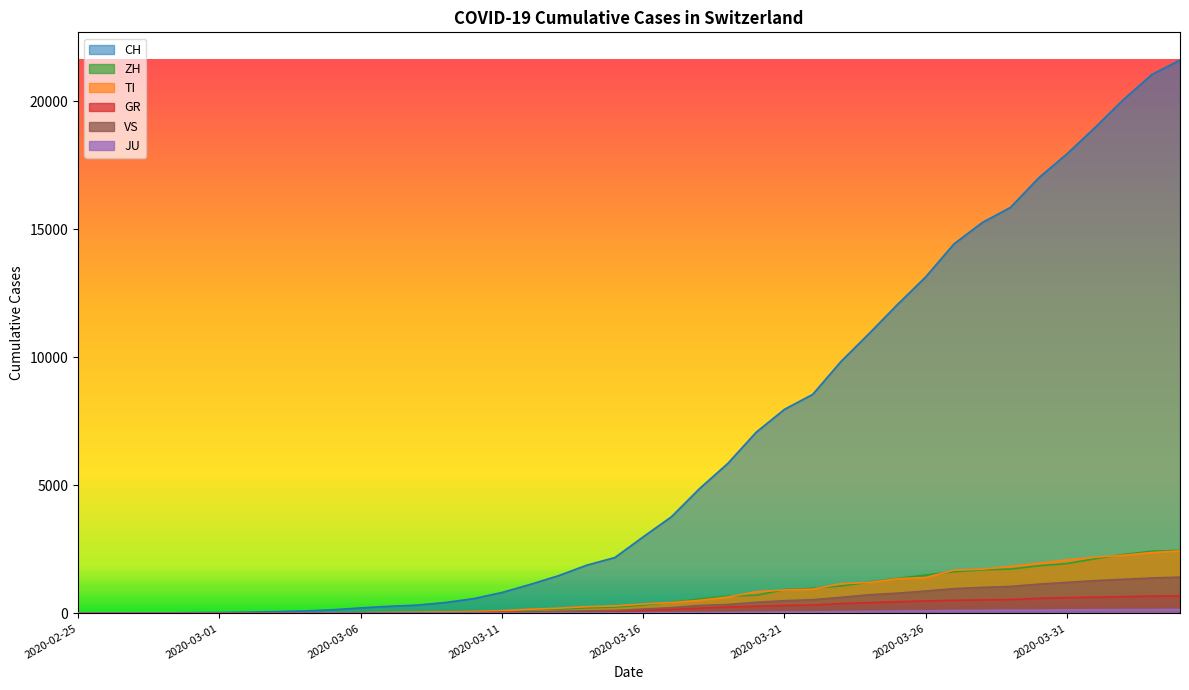

How many lines are shown in the chart?

6